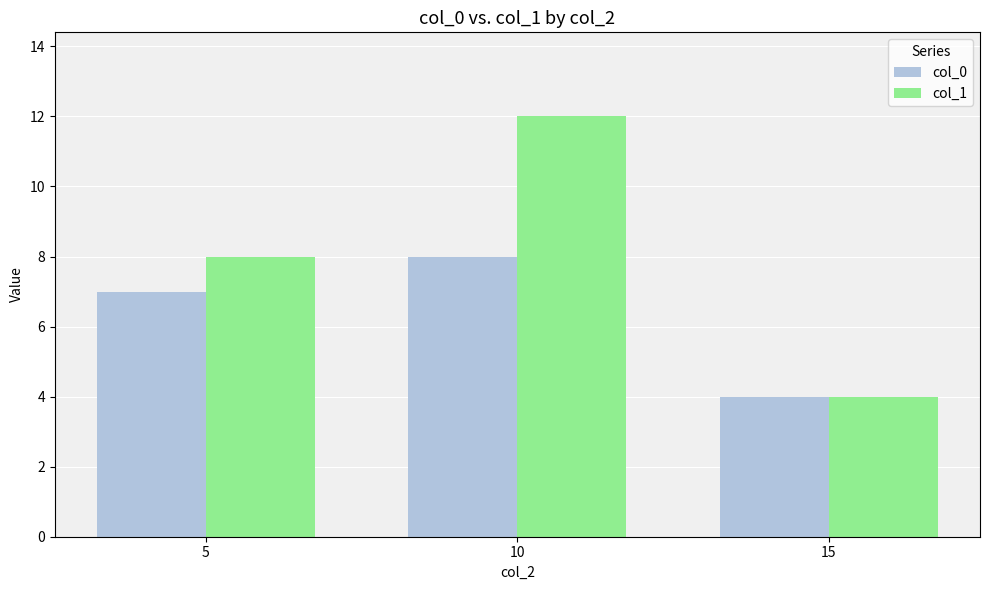

Reading right to left, transcribe all the data shown in this chart.

col_0: 15=4	10=8	5=7
col_1: 15=4	10=12	5=8